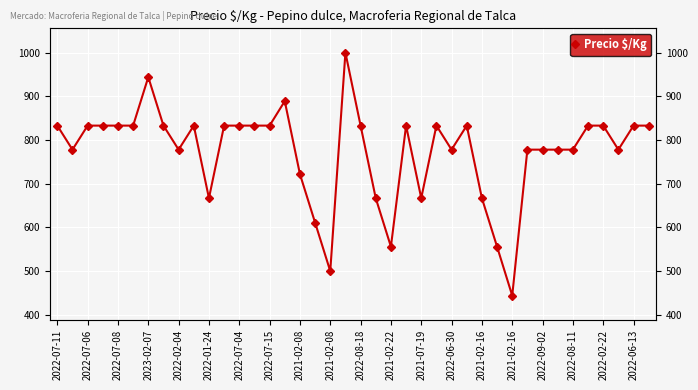

Between 31 and 32, which is larger?

31